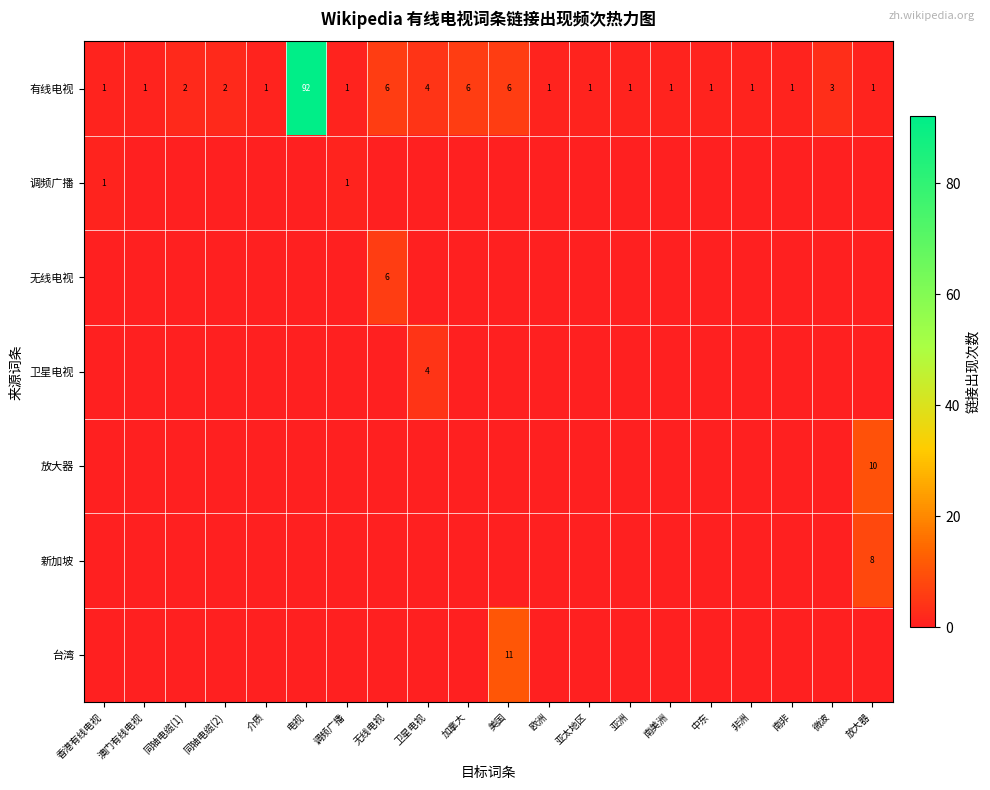

How many series are shown in this chart?

7